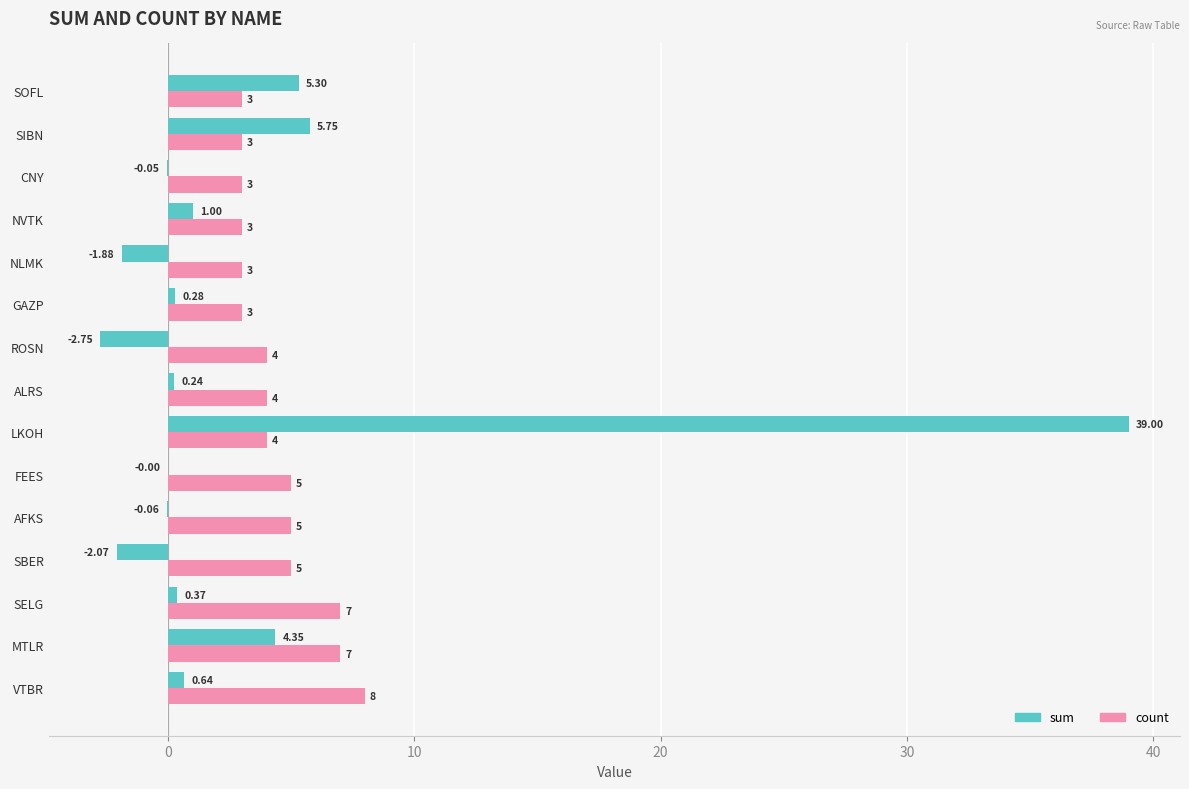

Which series changed the most between LKOH and NVTK?

sum